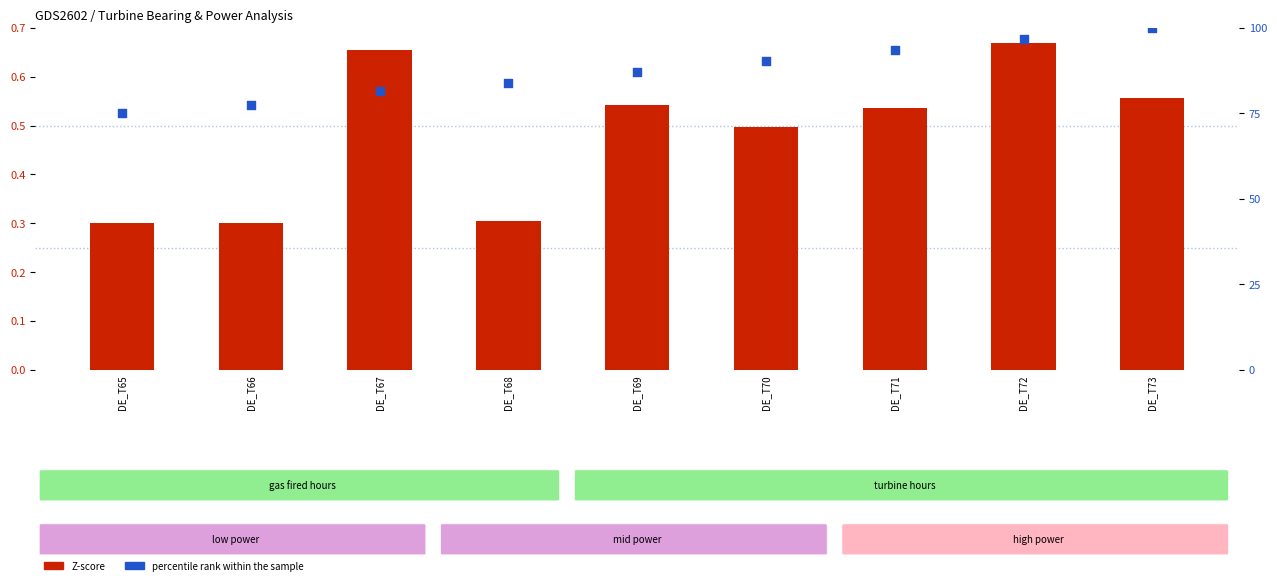

What is the total value across all series at DE_T66?

77.7